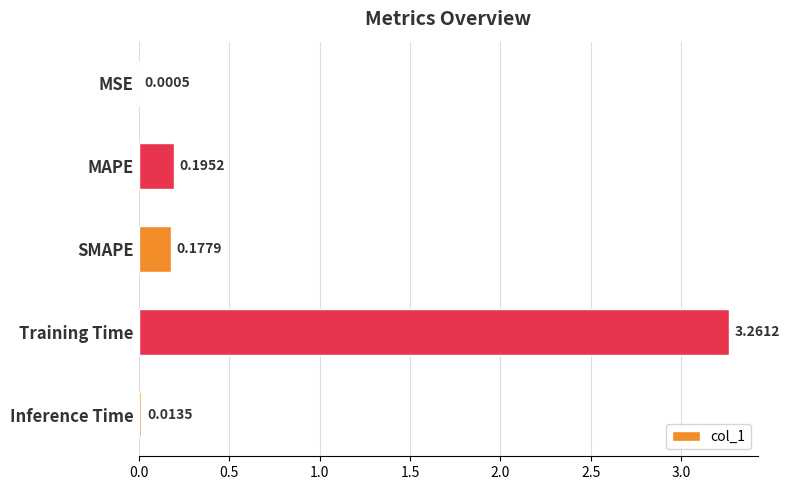

What is the sum of all values?

3.6